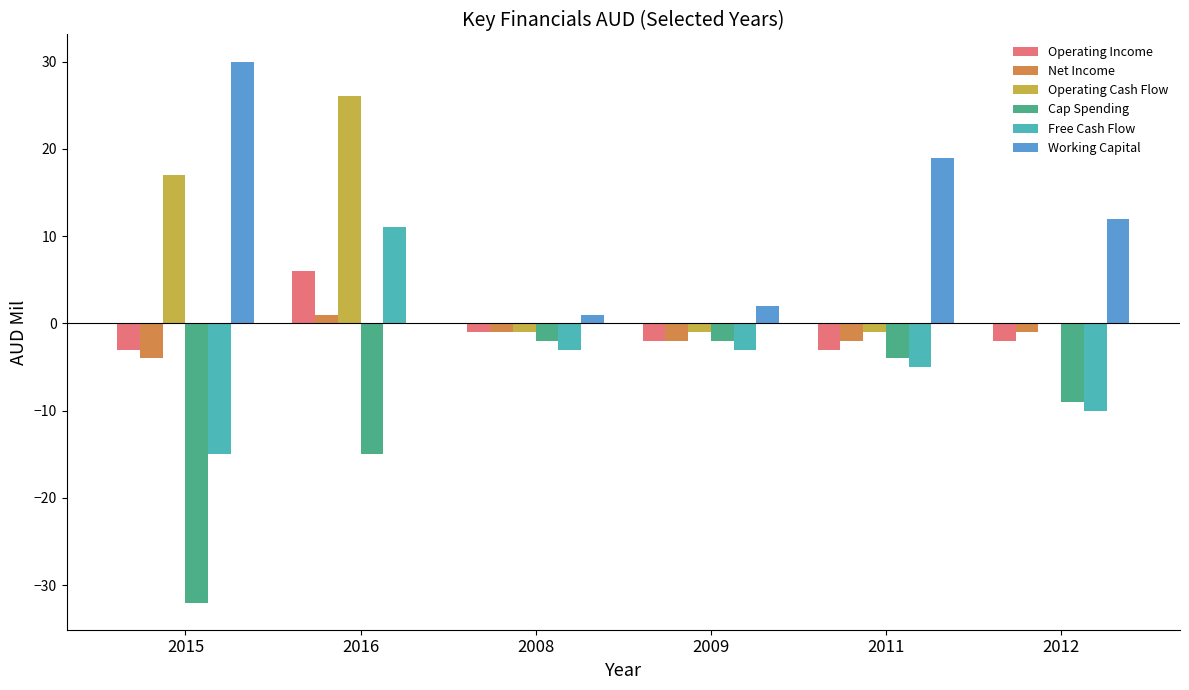

Which label corresponds to the largest value in the chart?

2015